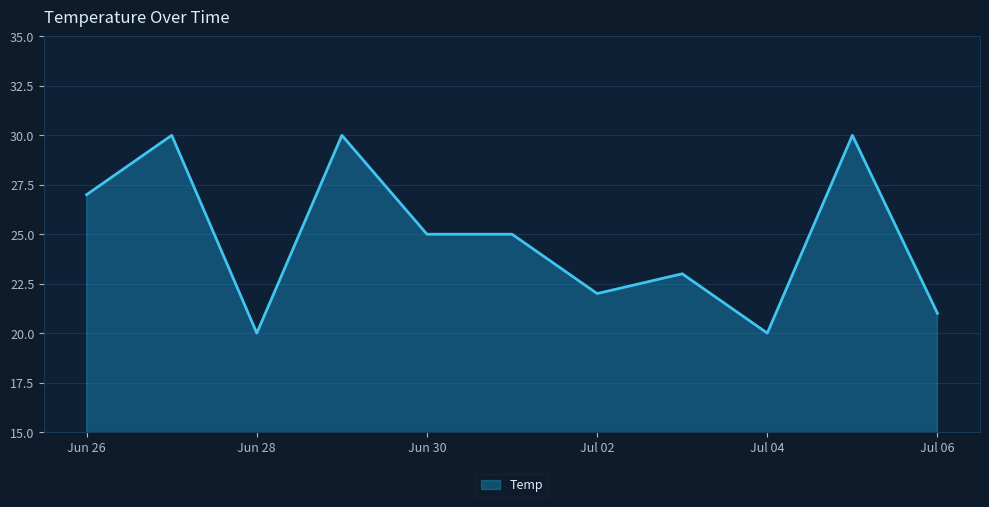

How many categories are shown in the chart?

11